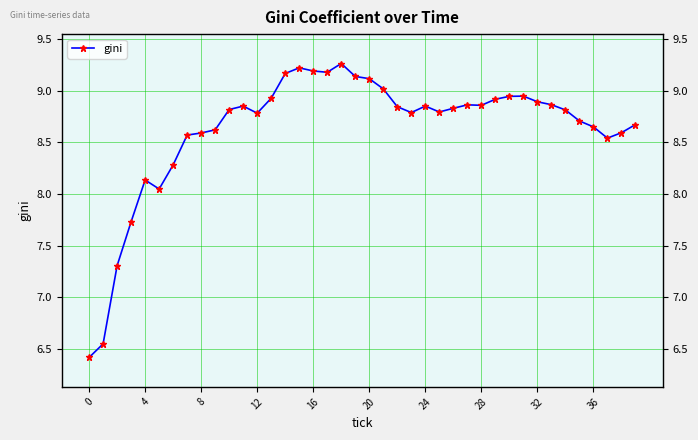

What is the label of the 10th point from the right?

30